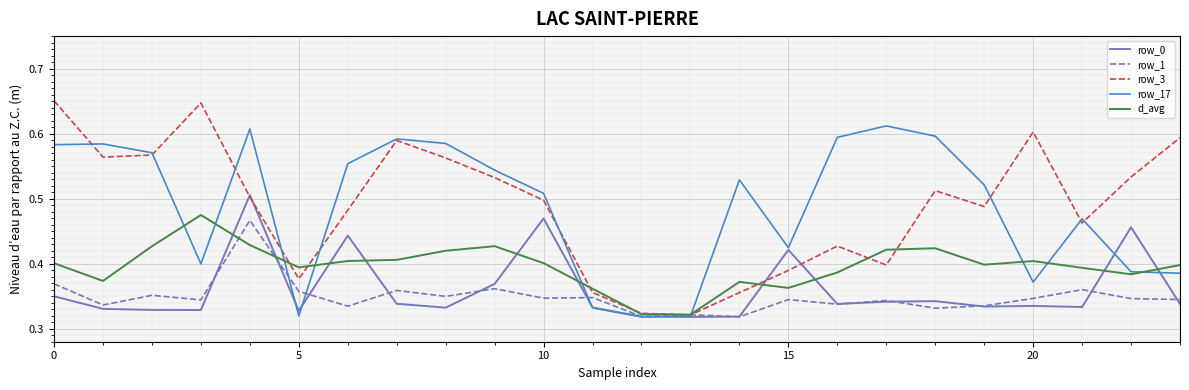

In row_1, how many points are lower than both neighbors (excluding endpoints)?

9